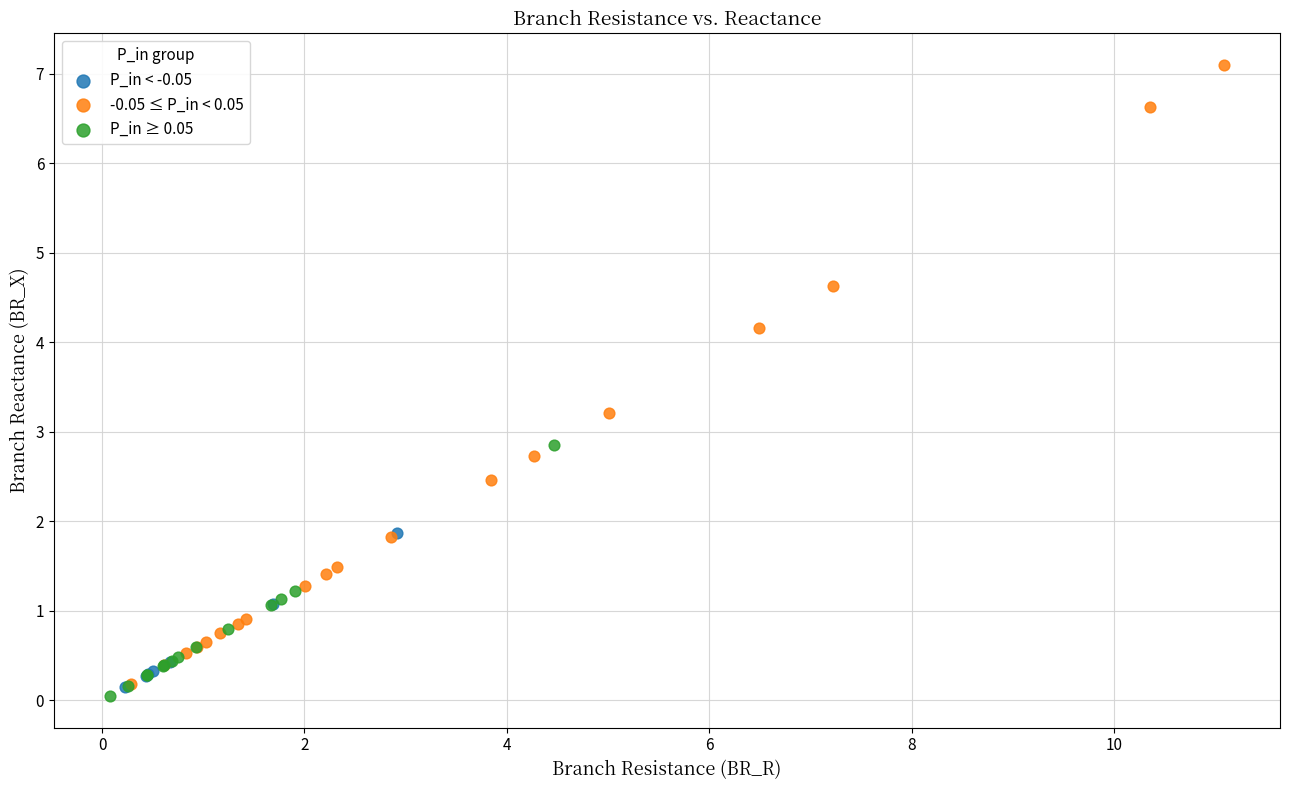

Which series reaches the maximum Y coordinate?

-0.05 ≤ P_in < 0.05